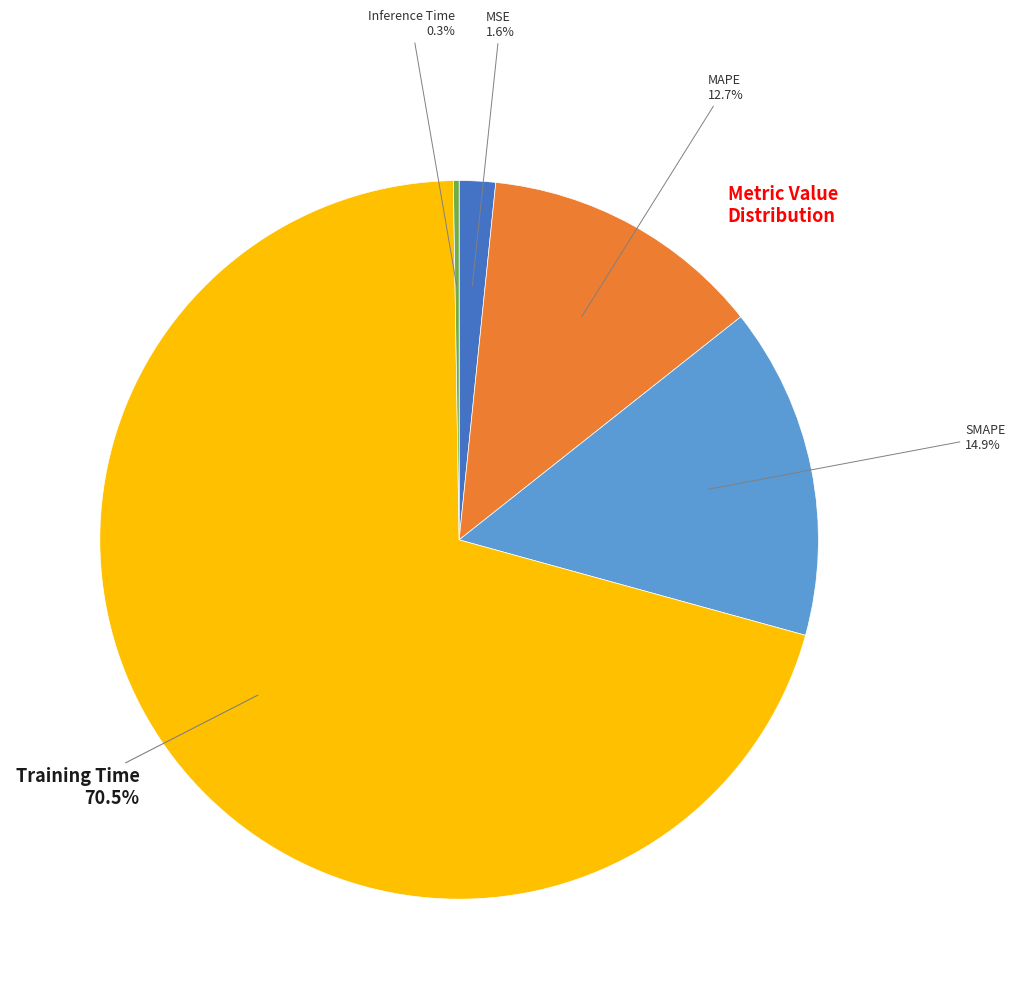

Does any single category account for the majority?

Yes